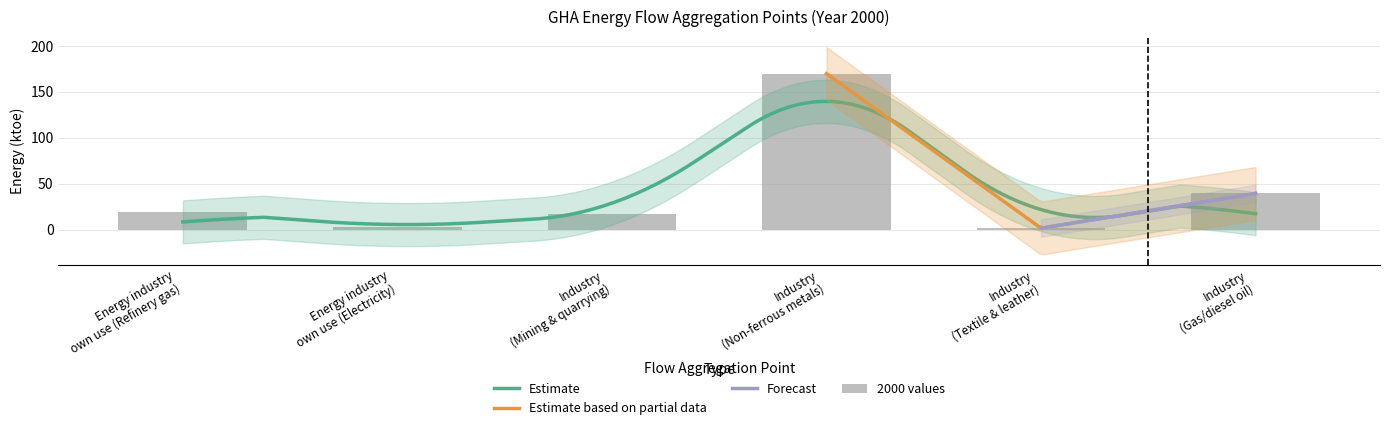

Is it true that the value at Industry
(Mining & quarrying) is 16.7?

True